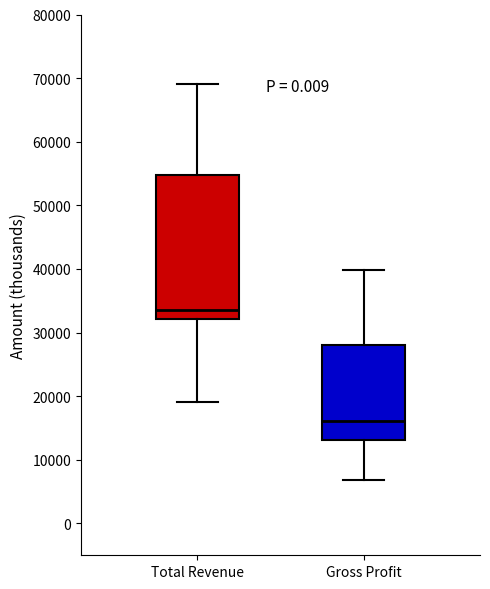

Reading left to right, transcribe this box plot: for each box, give where its median line is, the range the box spans, and where its two whiskers end, as read against the y-axis. The values are not printed on the chart, so give them approximately, as read against the axis.

Total Revenue: median 34000, box 32000 to 55000, whiskers 19000 to 69000
Gross Profit: median 16000, box 13000 to 28000, whiskers 7000 to 40000